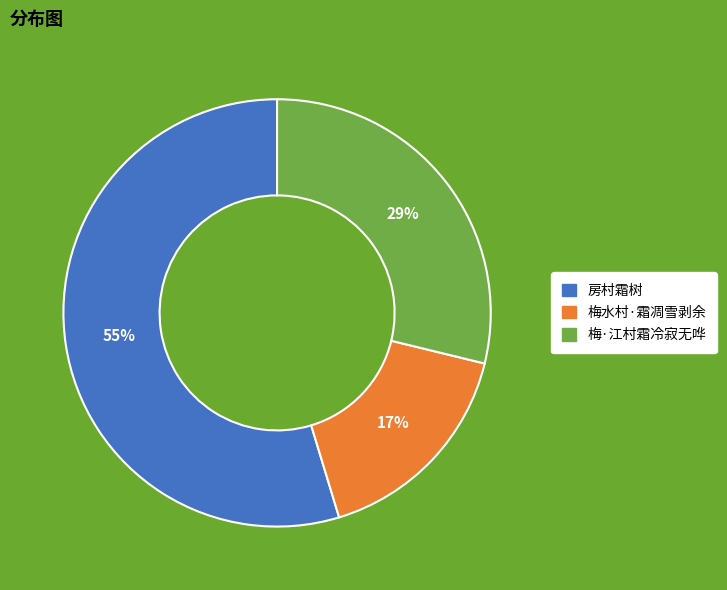

Between 房村霜树 and 梅水村·霜凋雪剥余, which is larger?

房村霜树